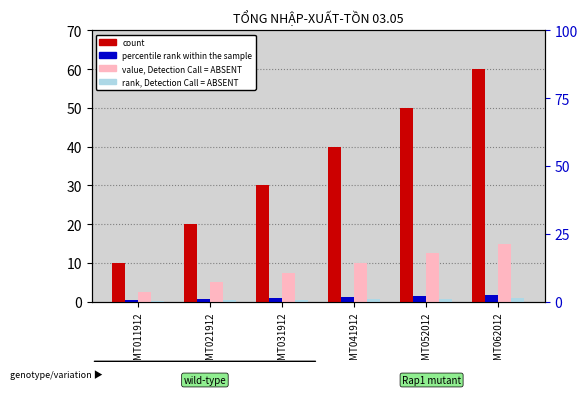

Is it true that count equals 40.0 at MT041912?

True